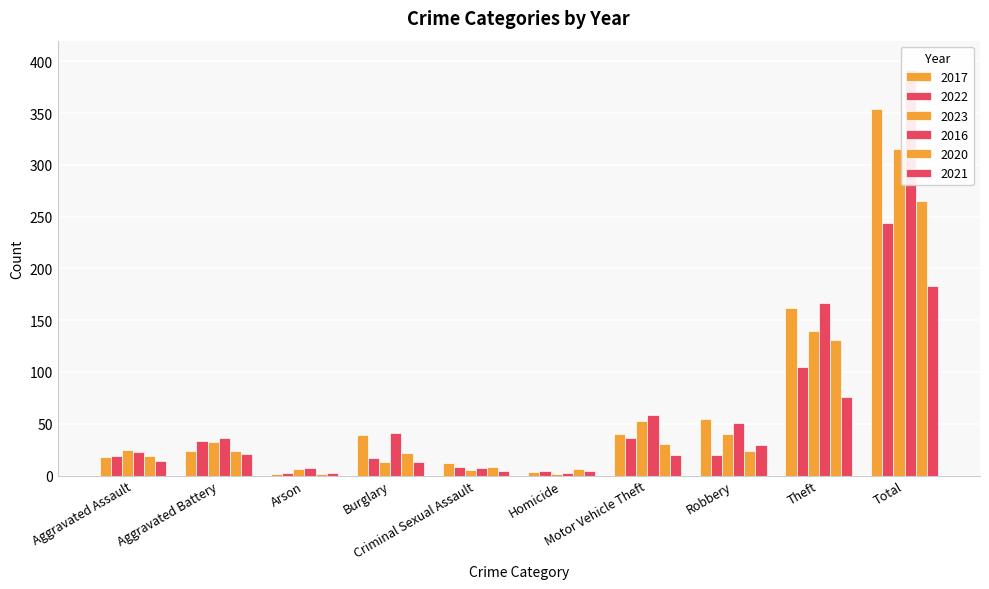

Which category has the lowest value across all series?

Arson